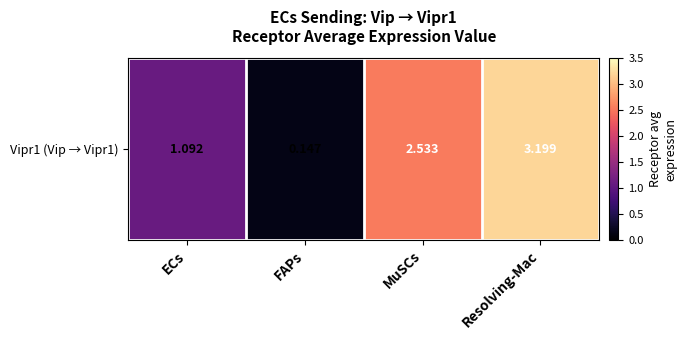

Rank the categories by value from lowest to highest.

FAPs, ECs, MuSCs, Resolving-Mac